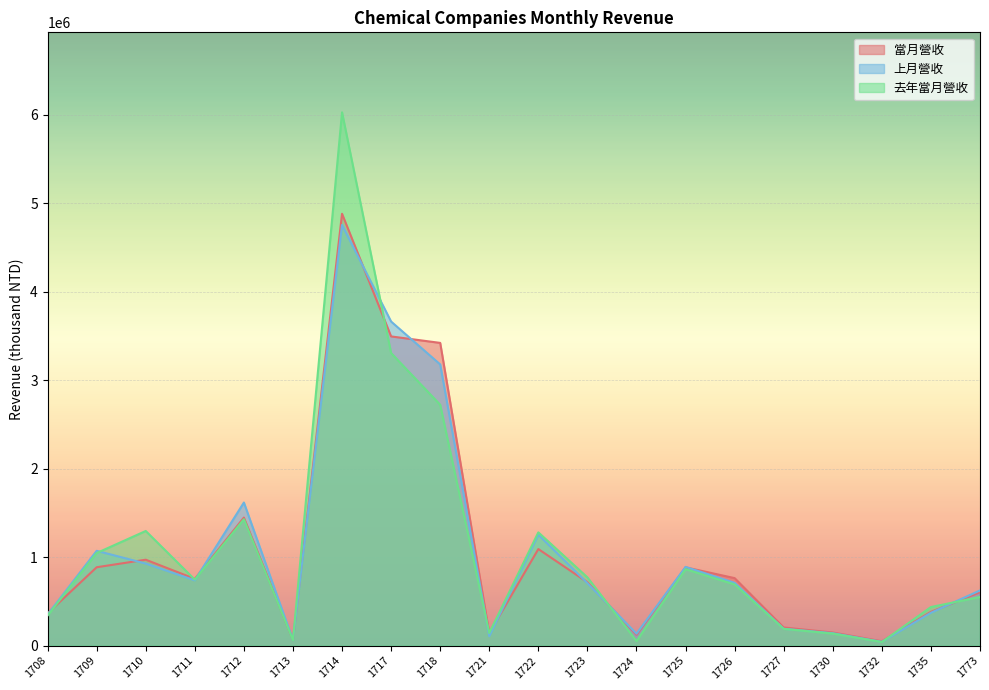

How many interior local peaks does the 去年當月營收 series have?

5